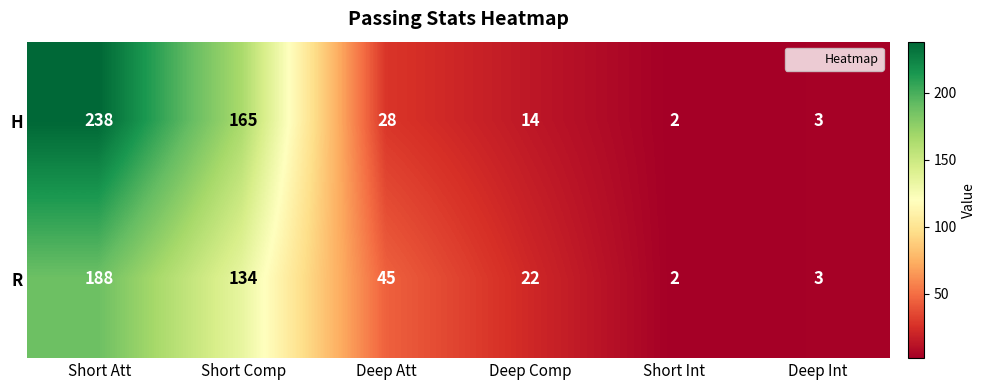

What is the minimum value shown in the chart?

2